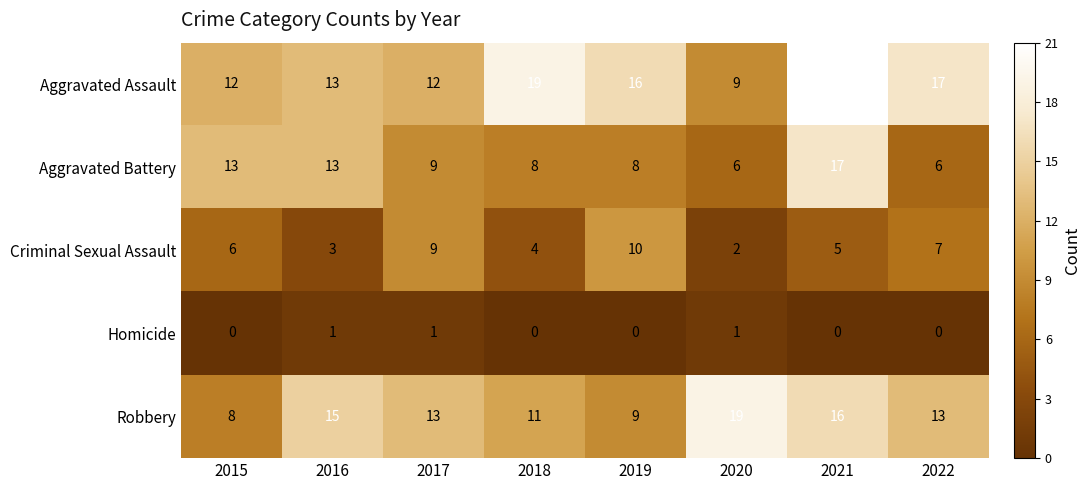

True or false: Aggravated Battery has a value of 7 at 2015.

False